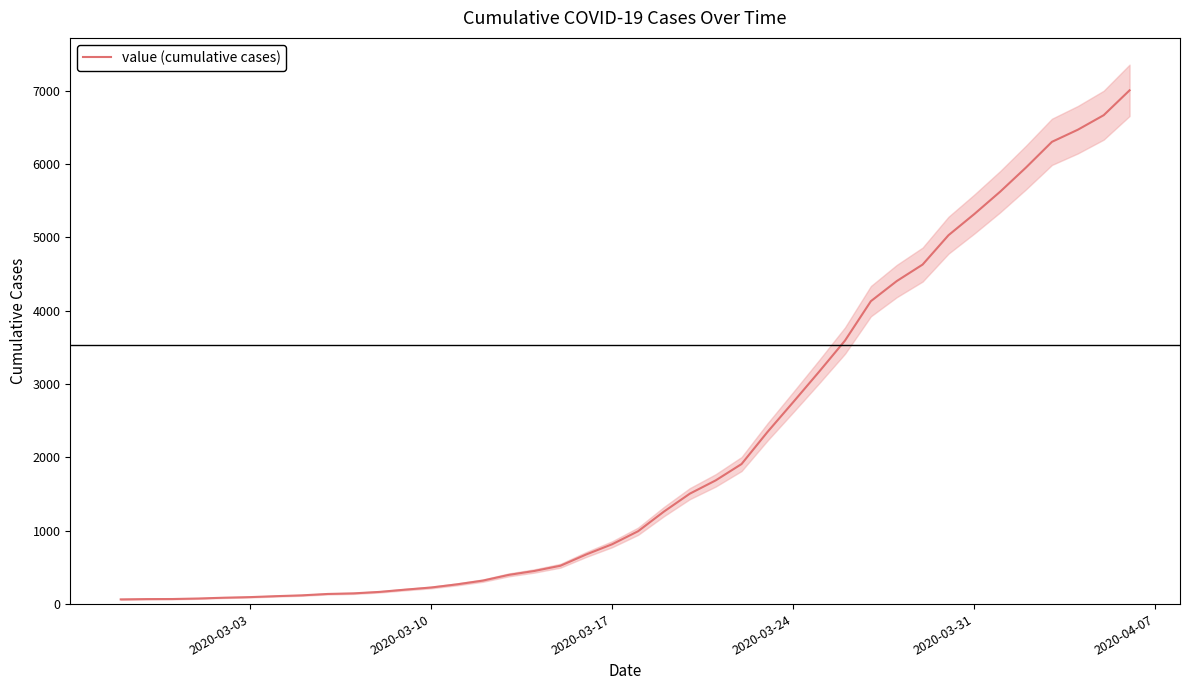

What is the maximum value for value (cumulative cases)?

7003